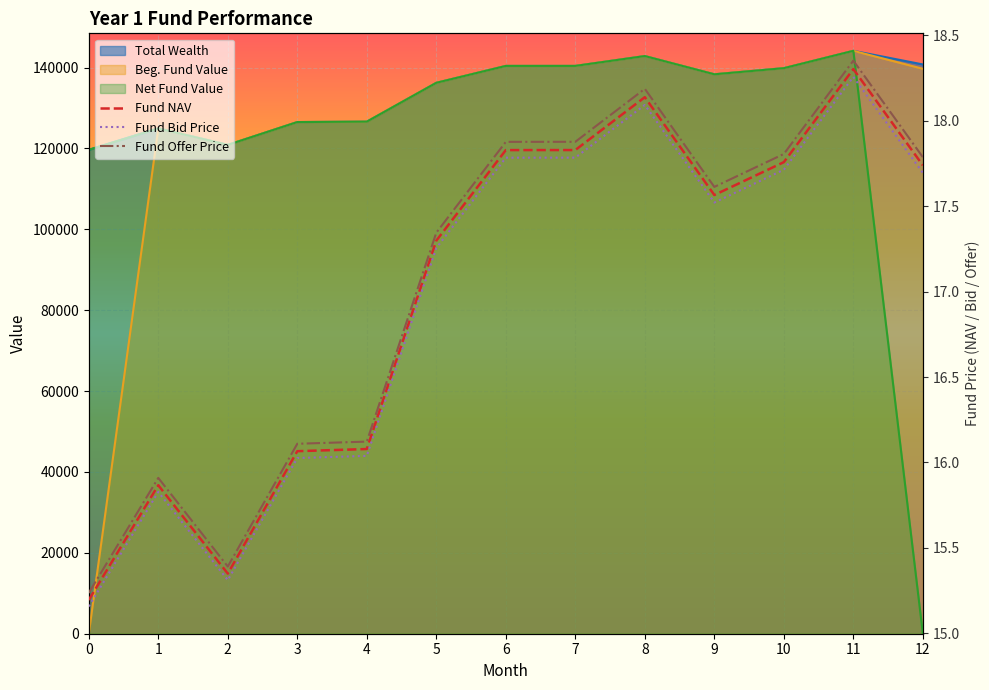

List the series in order of their peak value, lowest first.

Total Wealth, Beg. Fund Value, Net Fund Value